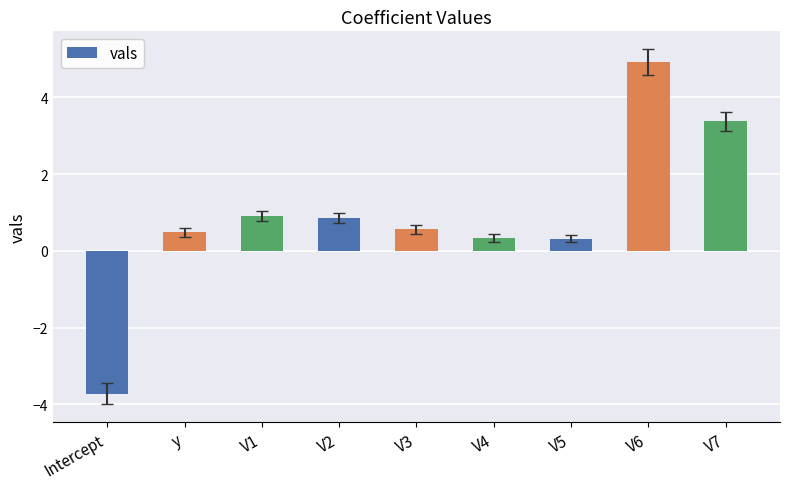

What is the change in value from y to V1?

+0.4